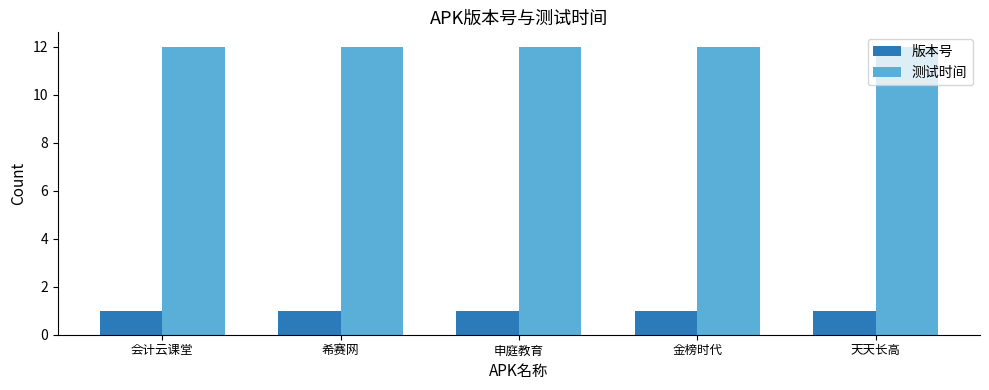

What is the sum of the 版本号 values at 希赛网 and 金榜时代?

2